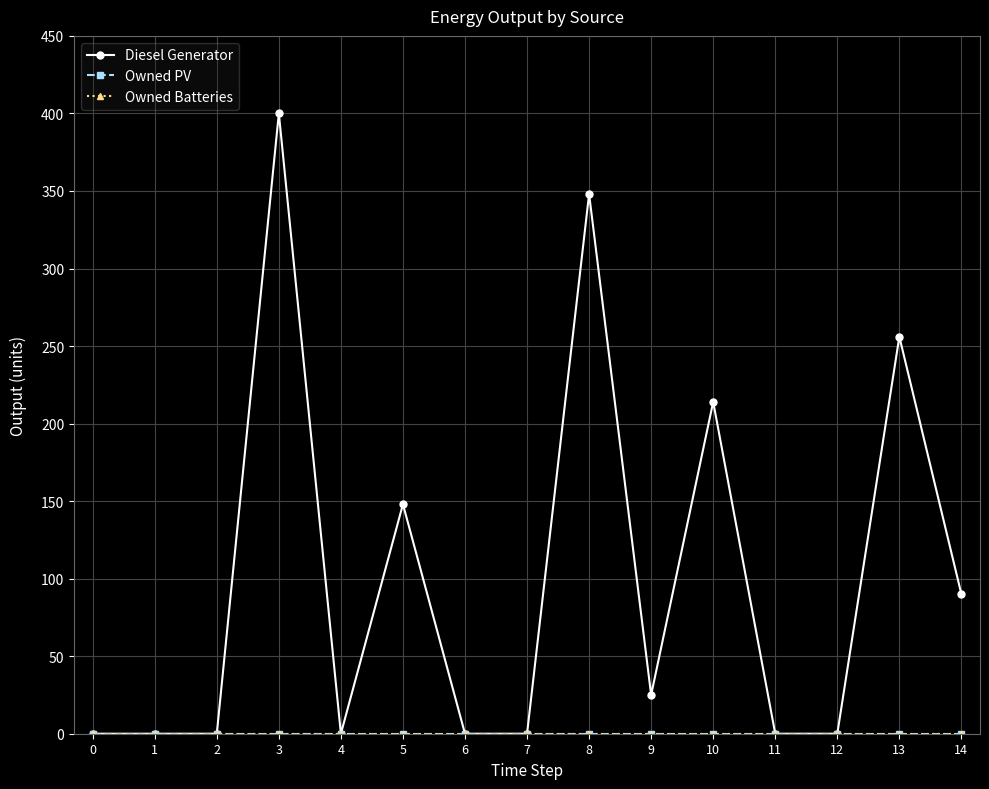

What is the highest value of the Diesel Generator series?

400